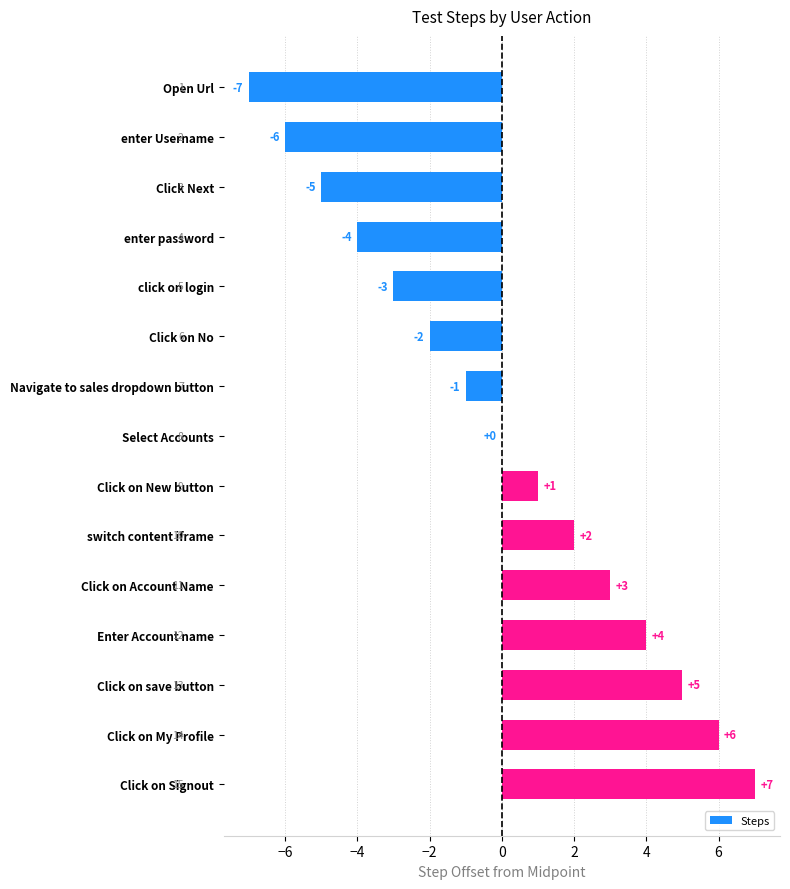

Between Click Next and Click on Account Name, which is larger?

Click on Account Name